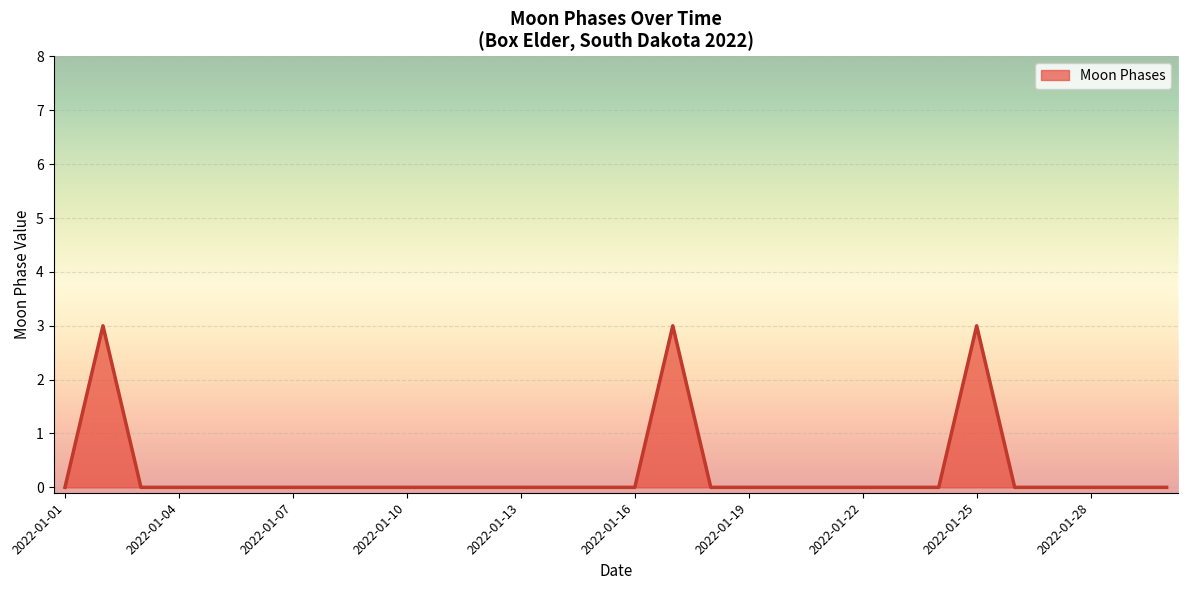

True or false: the data has more than 1 interior local peaks.

True